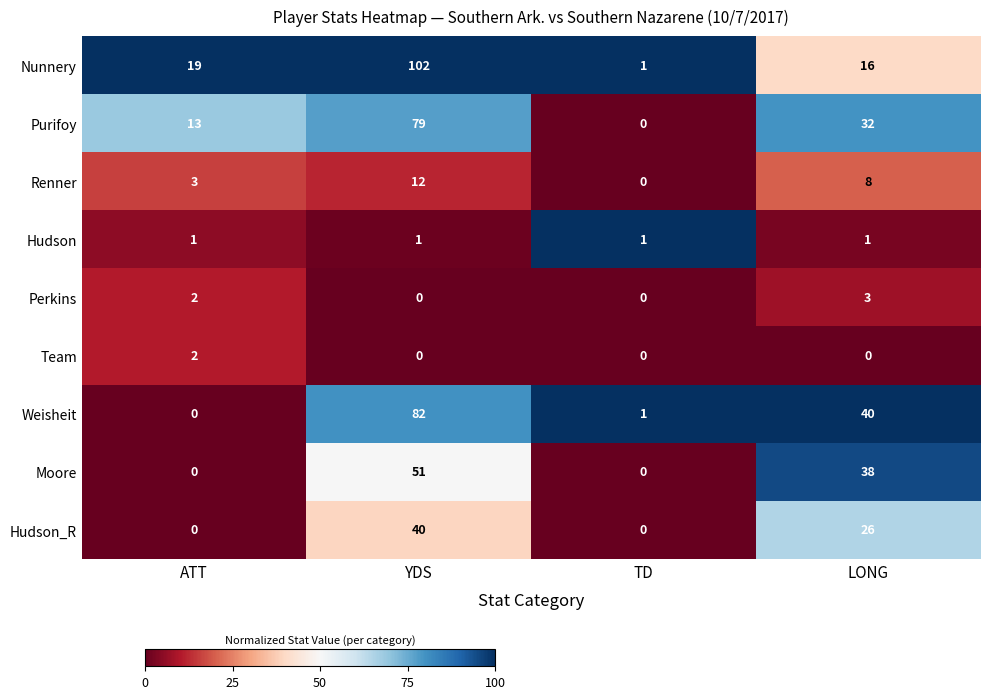

How many data points in Hudson_R are less than 26?

2